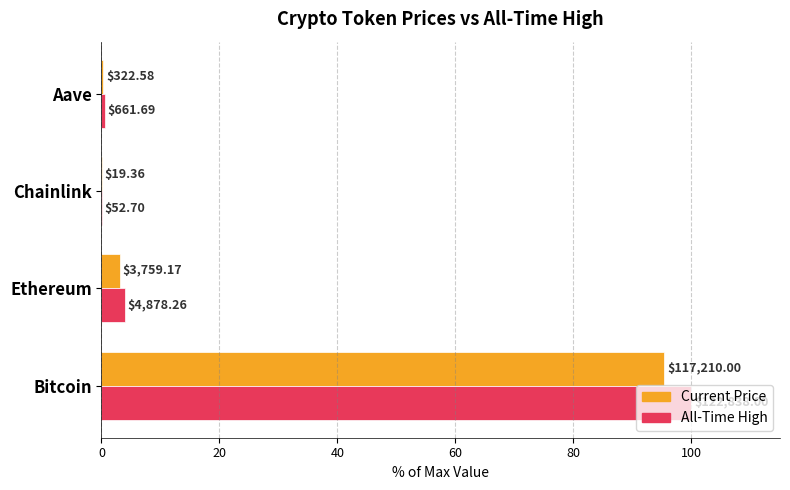

True or false: allTimeHigh has a value of 172.3 at Bitcoin.

False